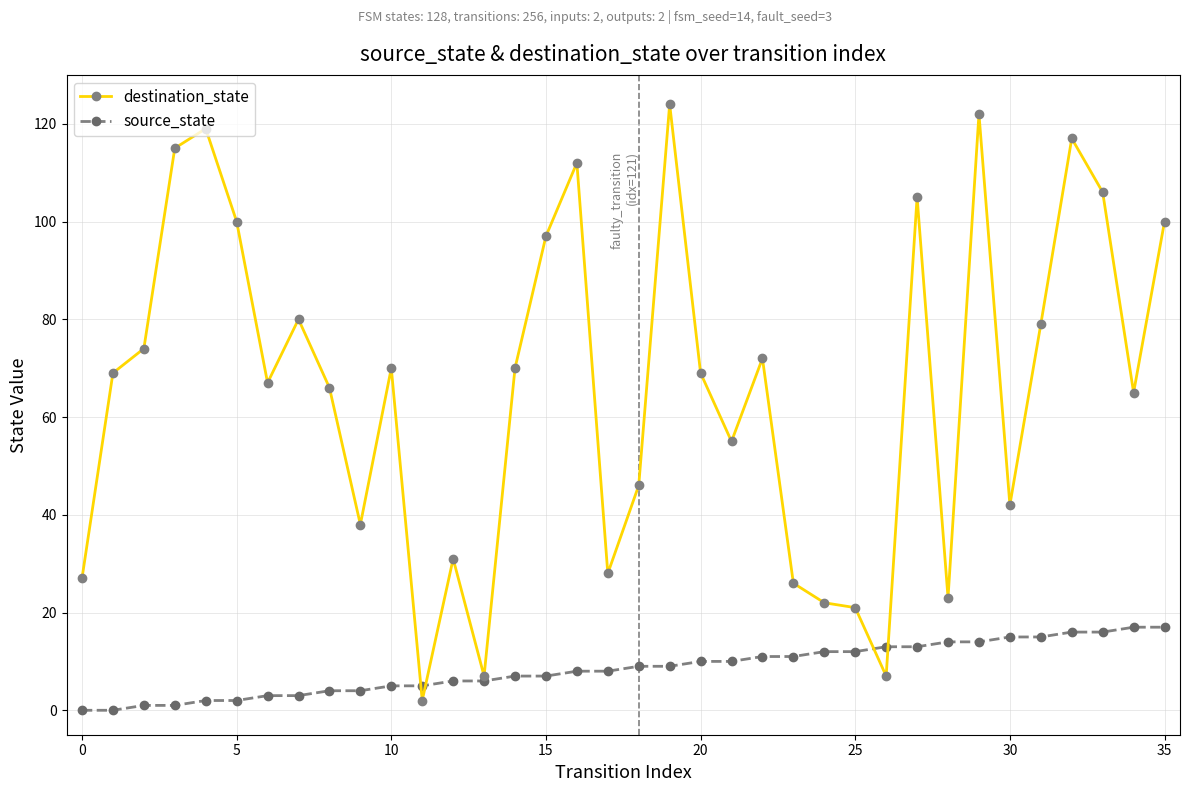

What is the difference between the maximum and second lowest values in the destination_state series?

117